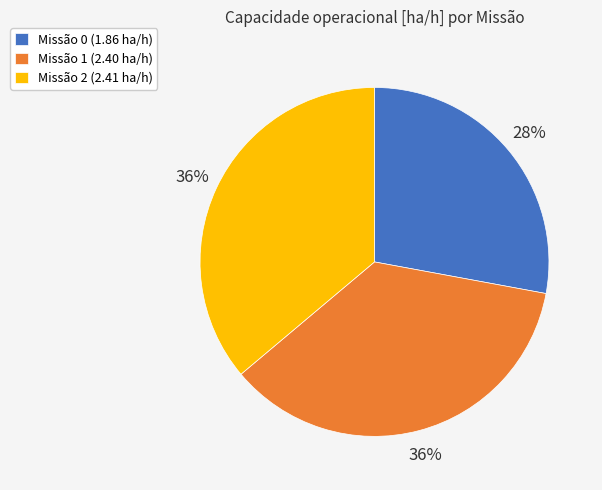

What is the smallest slice in the pie chart?

Missão 0 (1.86 ha/h)